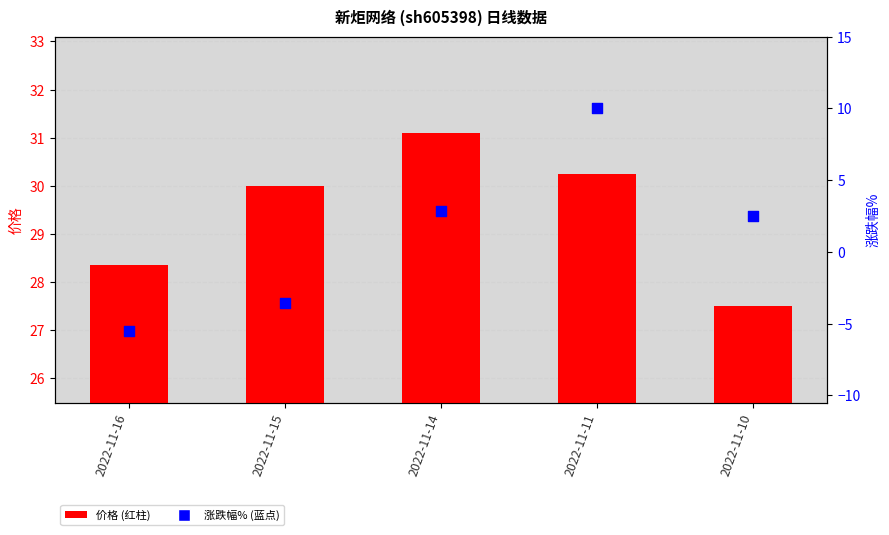

At which category is the sum across all series the highest?

2022-11-11